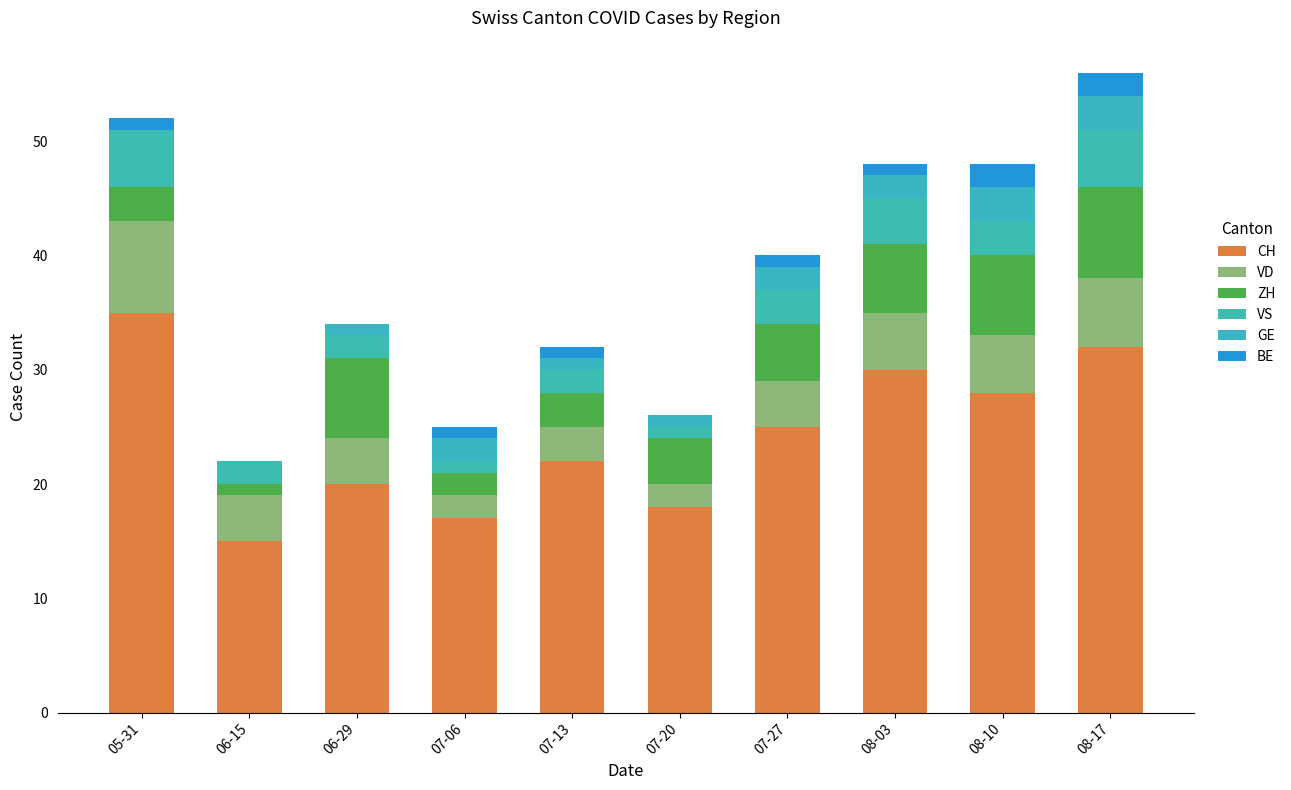

At how many categories does at least one series exceed 15?

9